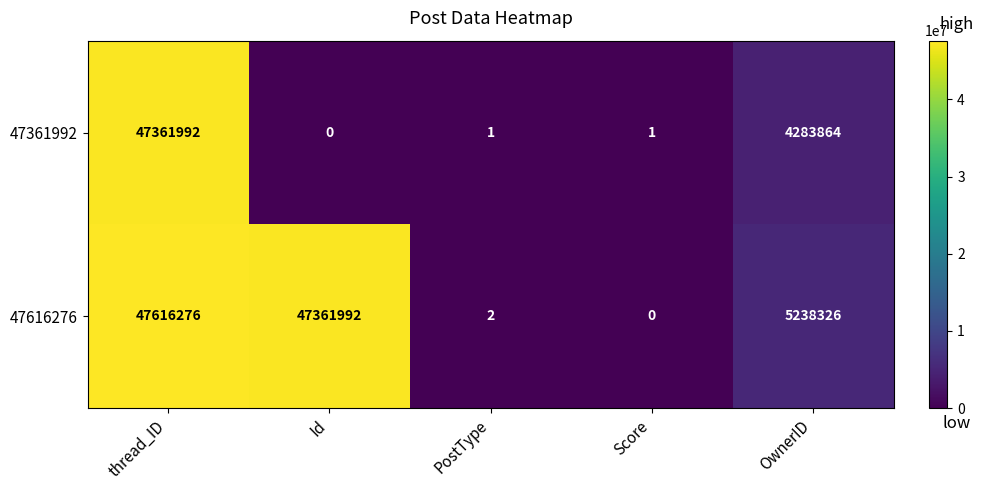

Which series has the largest total across all categories?

47616276